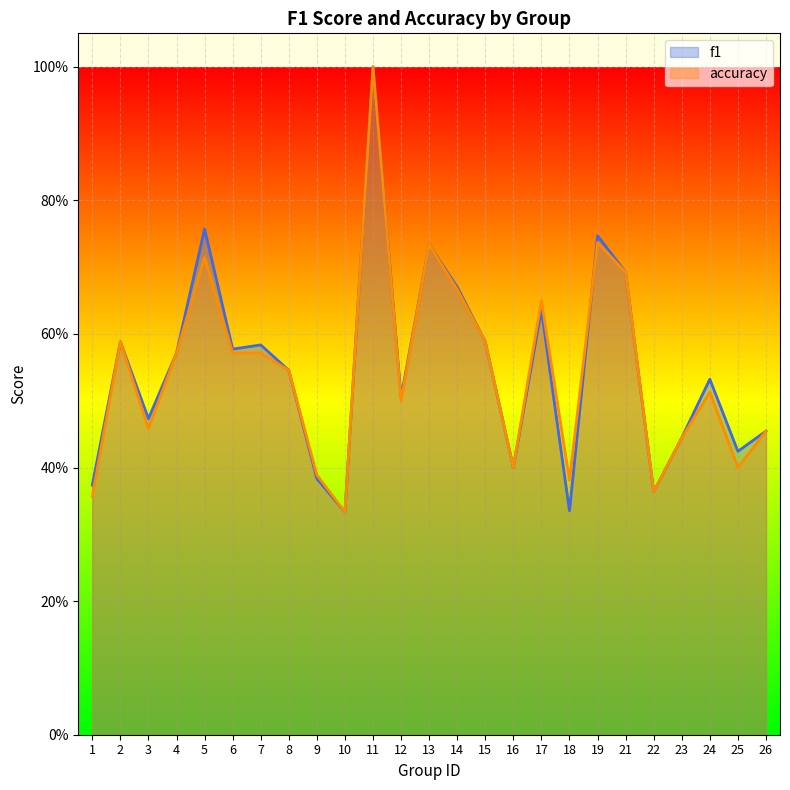

Rank the series at 9 from lowest to highest value.

f1, accuracy